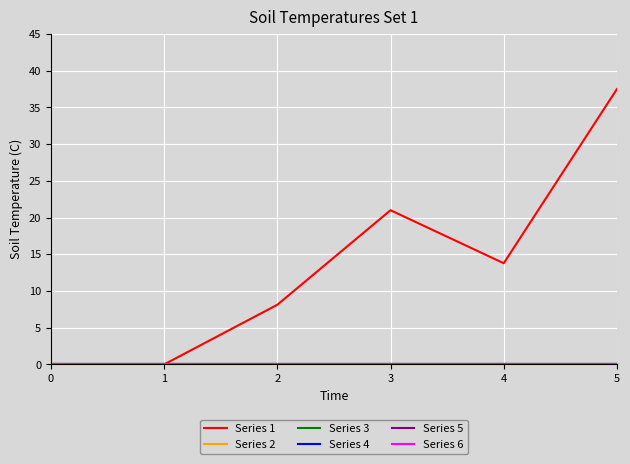

Rank the series by their maximum value, from highest to lowest.

Series 1, Series 2, Series 3, Series 4, Series 5, Series 6